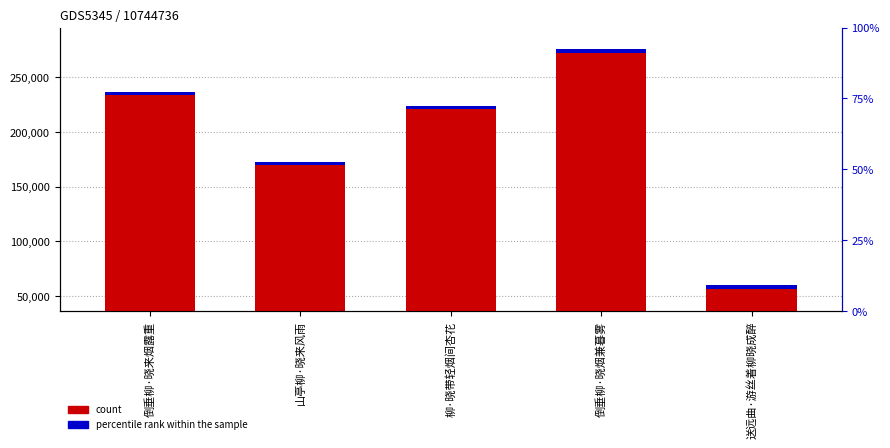

Reading right to left, extract all data points from this chart.

57899	274073	222227	170972	235416